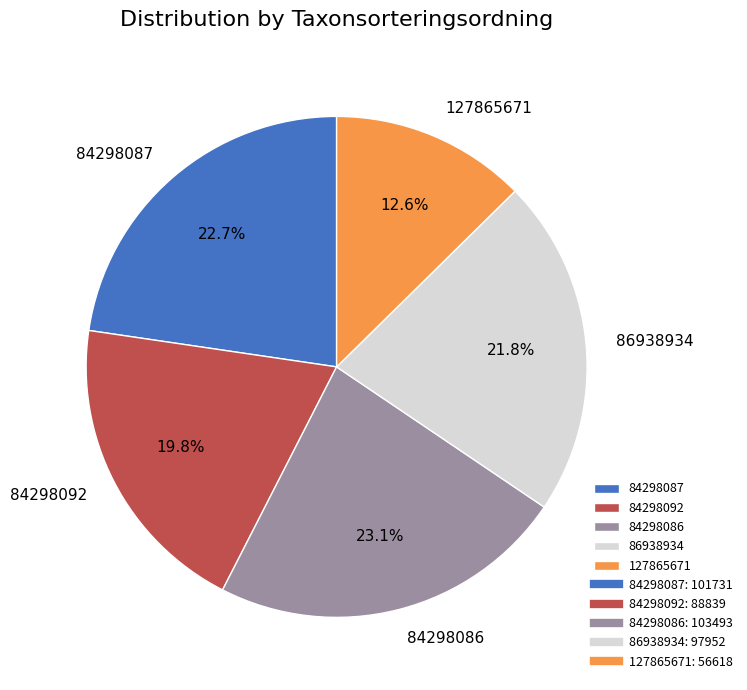

To the nearest percent, what is the difference between the largest and smallest slice percentages?

10%